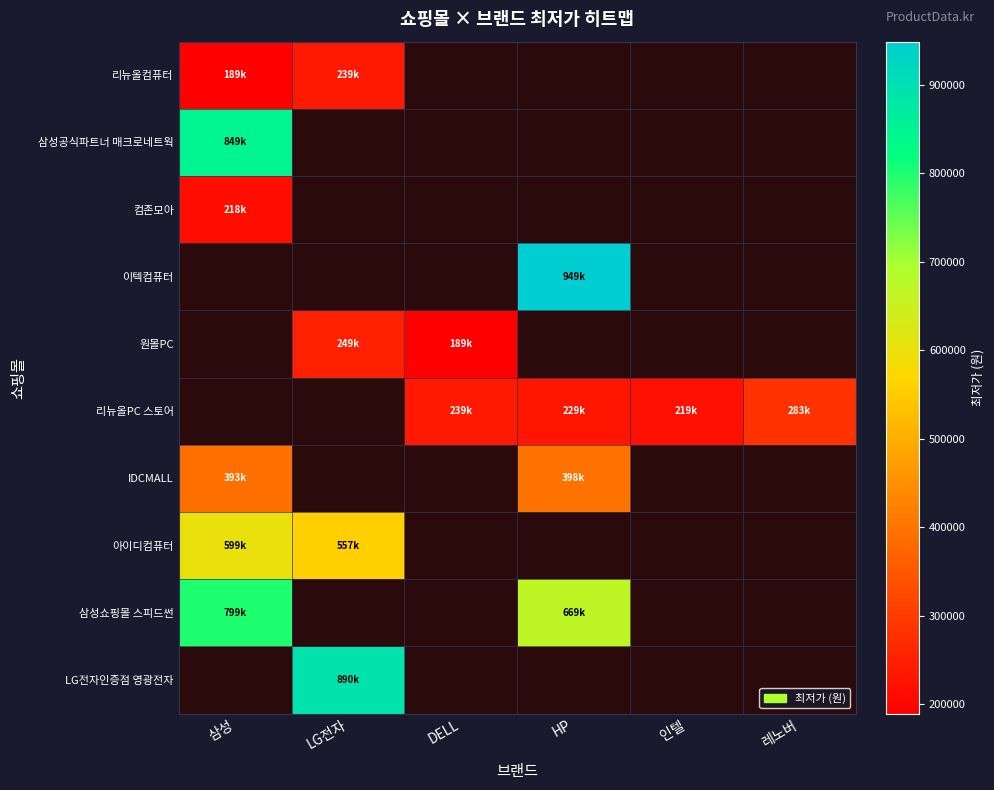

At which label does 이텍컴퓨터 reach its peak?

삼성